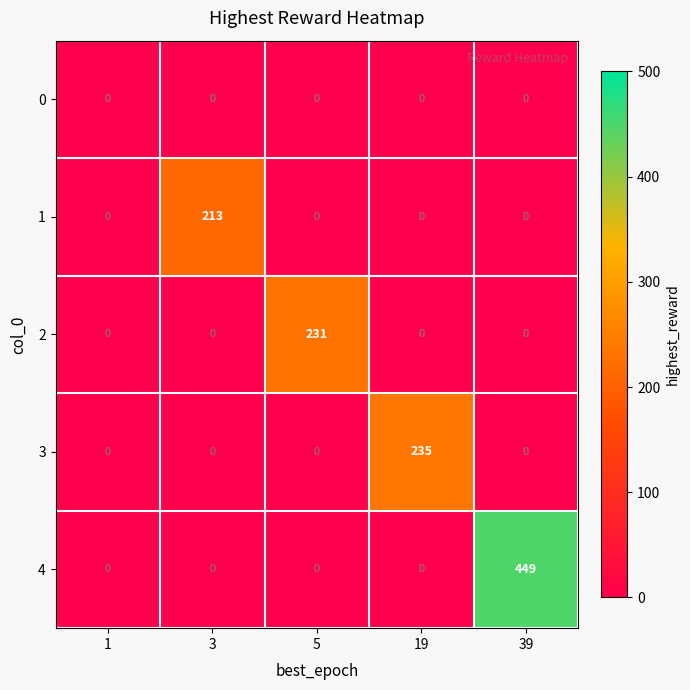

At how many categories does at least one series exceed 232?

2